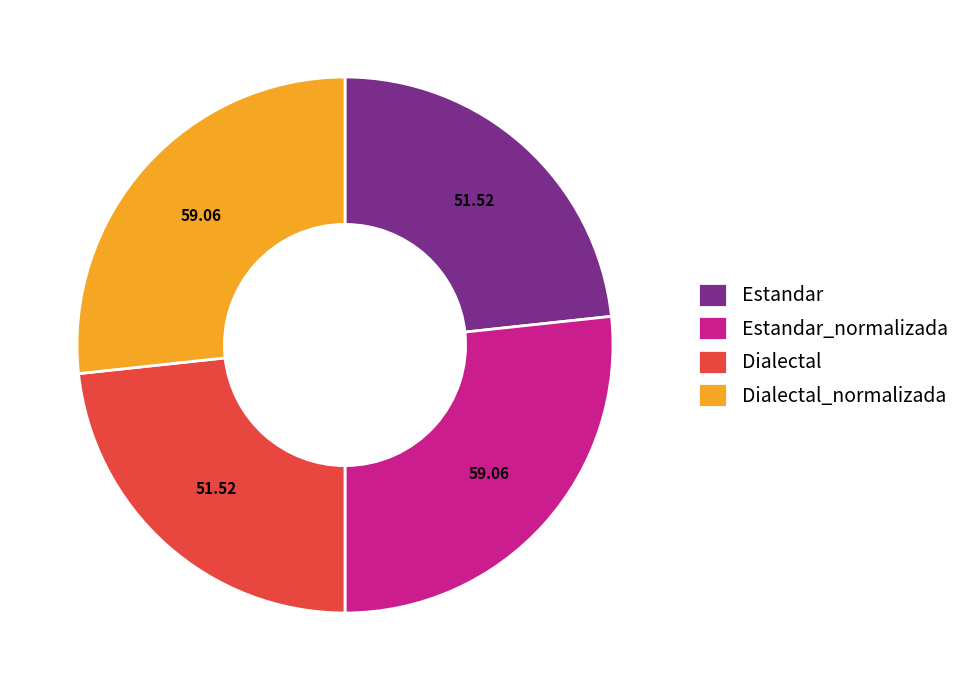

Is Estandar_normalizada the majority of the pie?

No